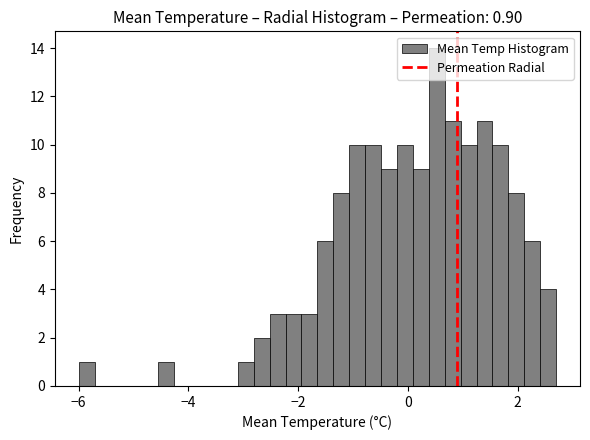

Around what value on the x-axis is the tallest bar? Give the approximate position of its centre, as read against the axis.

0.6